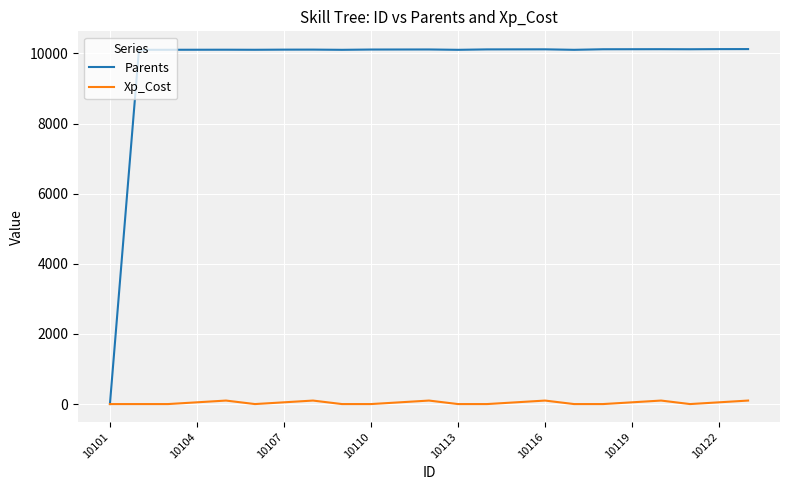

What are all the series names shown in the legend?

Parents, Xp_Cost